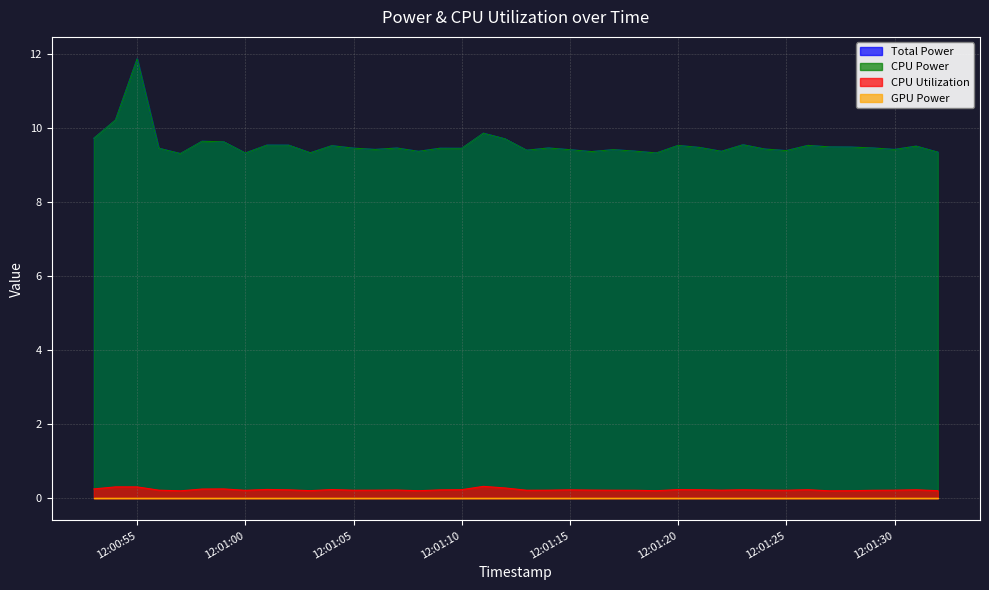

Which label corresponds to the smallest value in the chart?

2025-03-26 12:01:27